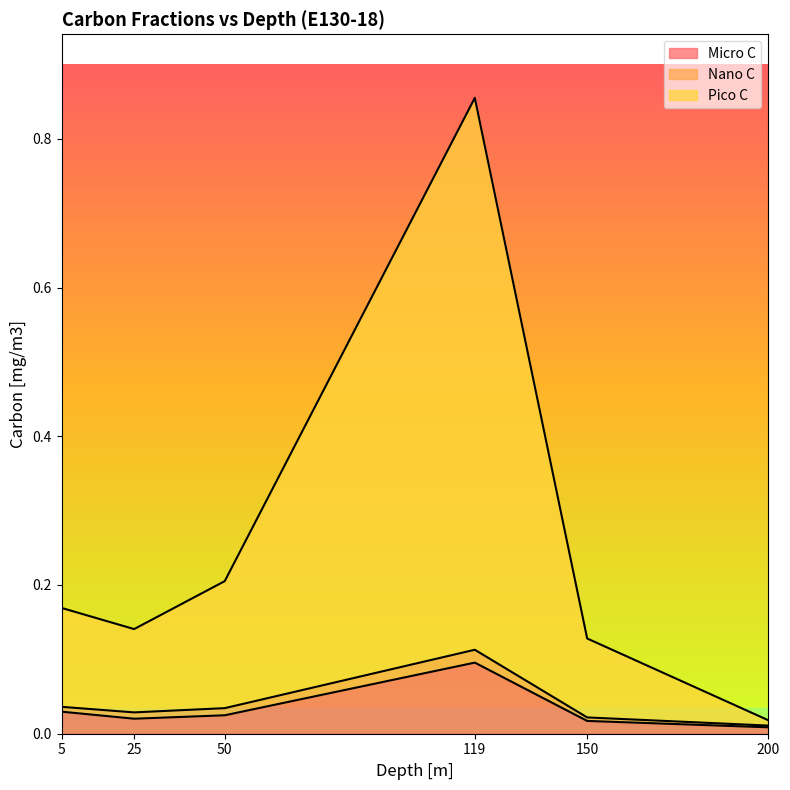

At which category is the sum across all series the highest?

119